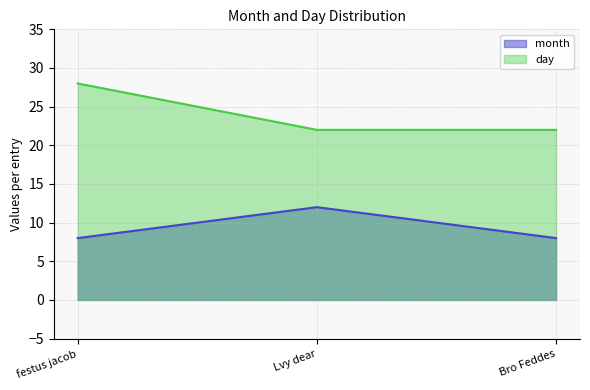

True or false: day has a value of 22 at Lvy dear.

True